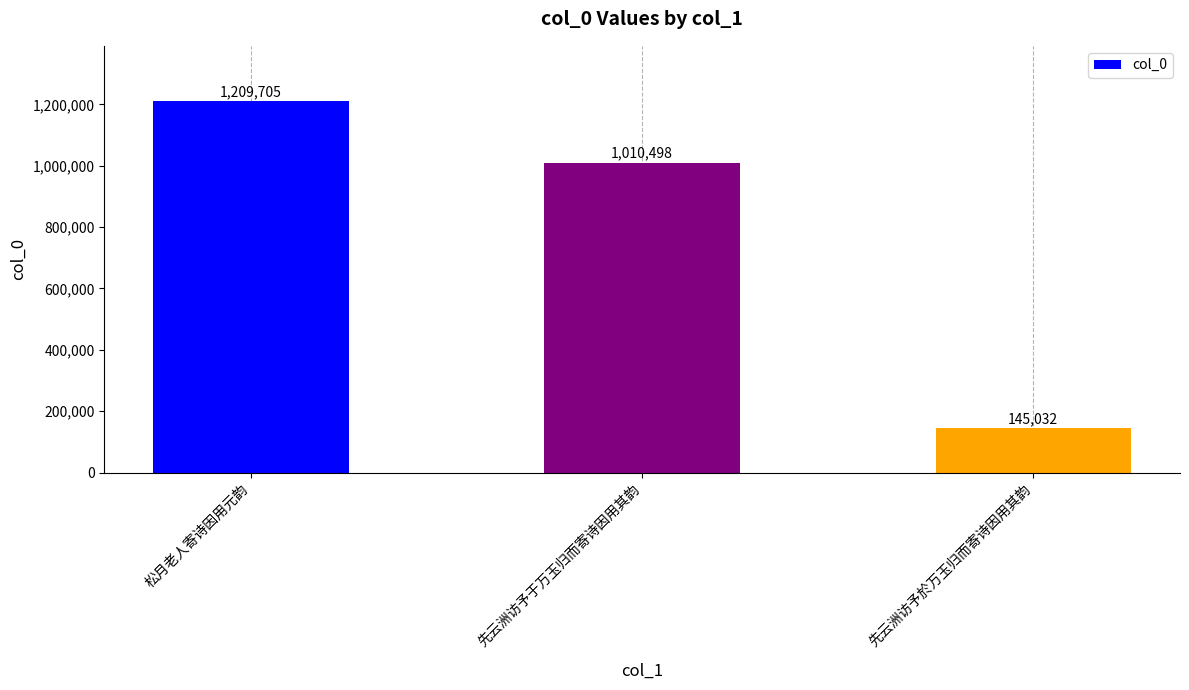

What is the sum of all values?

2365235